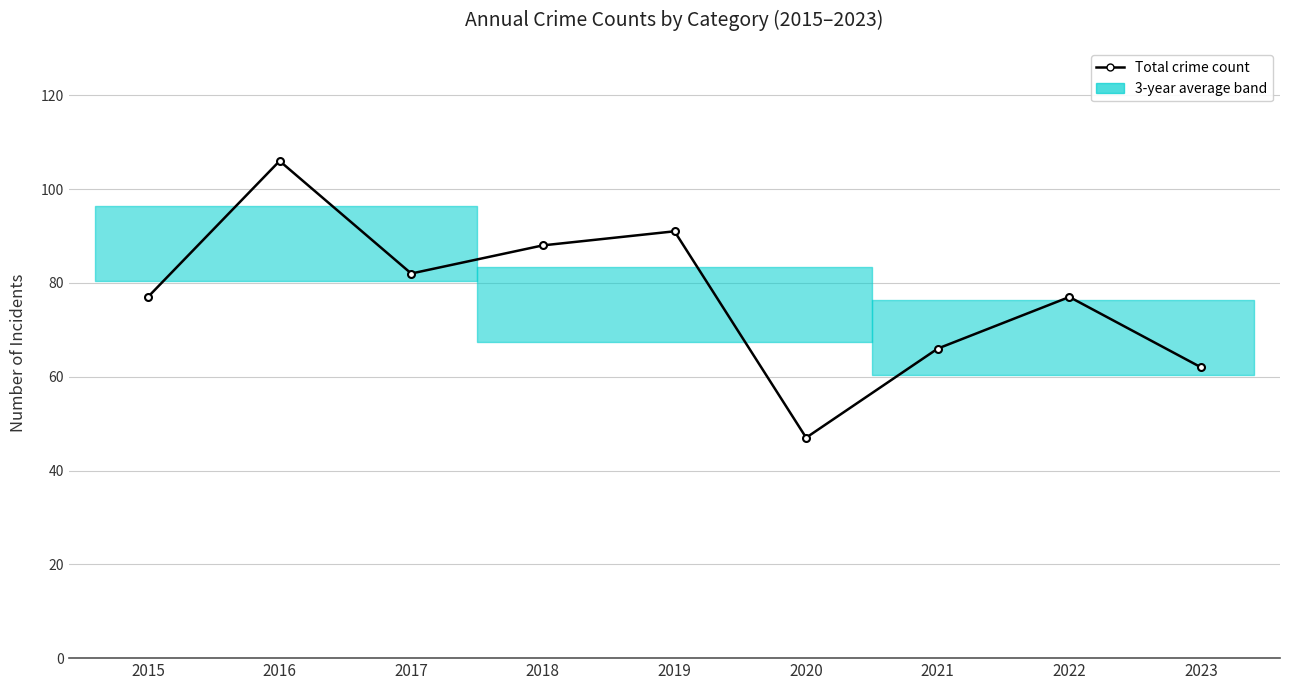

What is the difference between the values at 2019 and 2023?

29